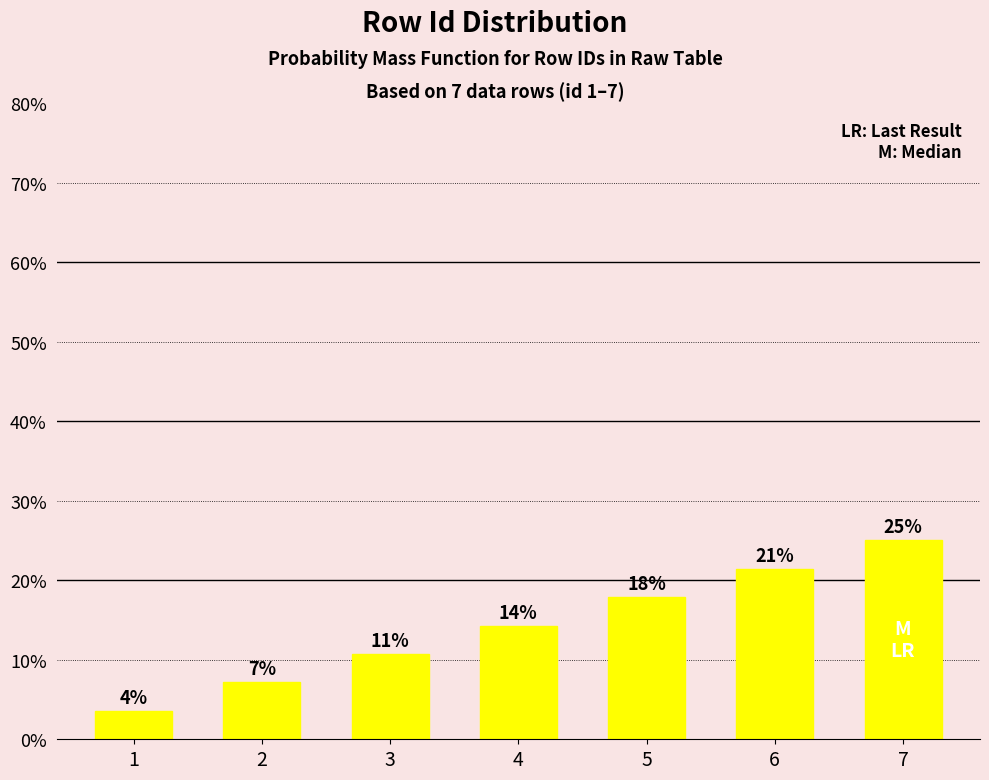

Read the value at 4.

14.3